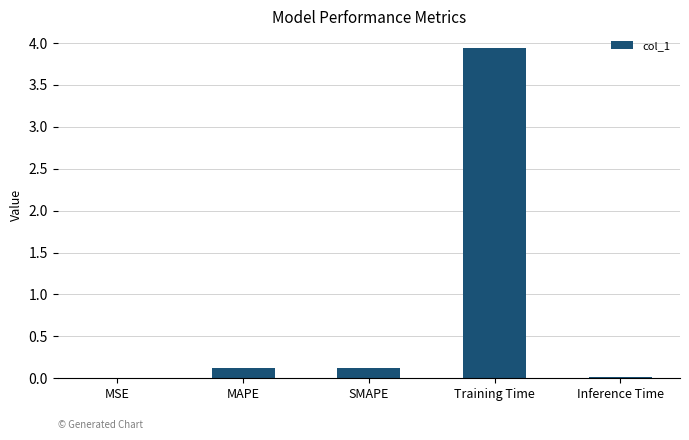

Which has a higher value, MAPE or MSE?

MAPE